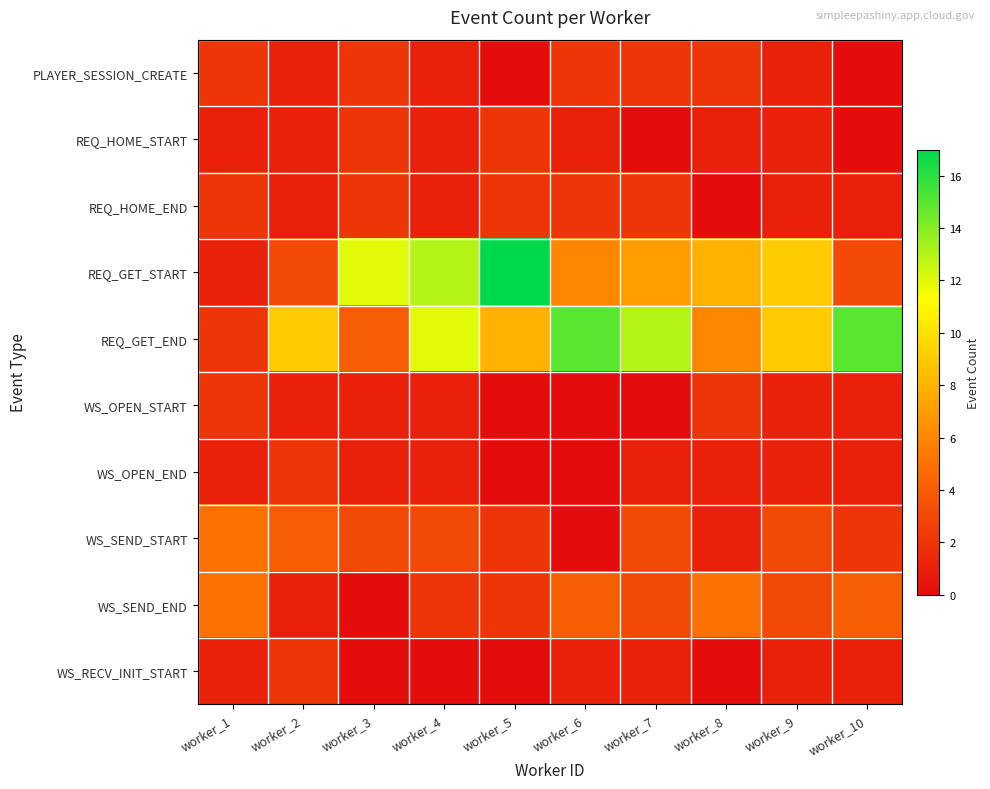

What is the maximum value shown in the chart?

17